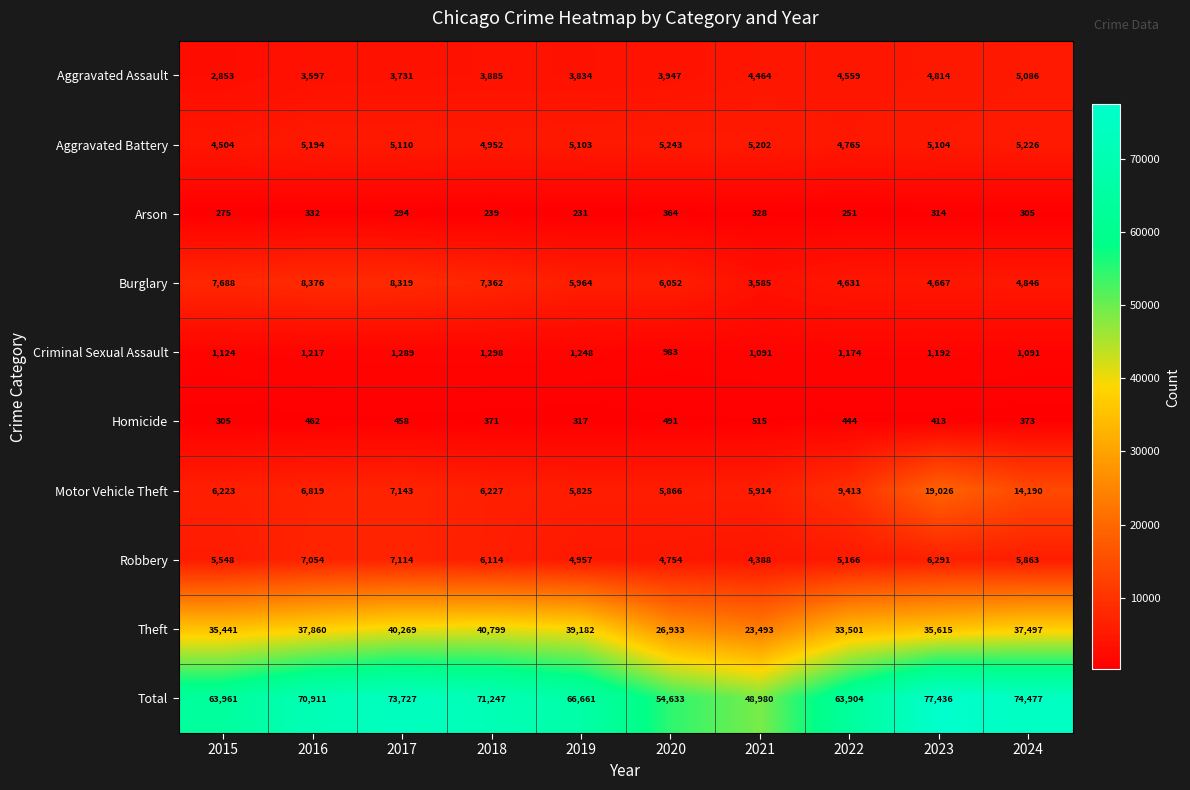

Which series has the largest range (max minus min)?

Total